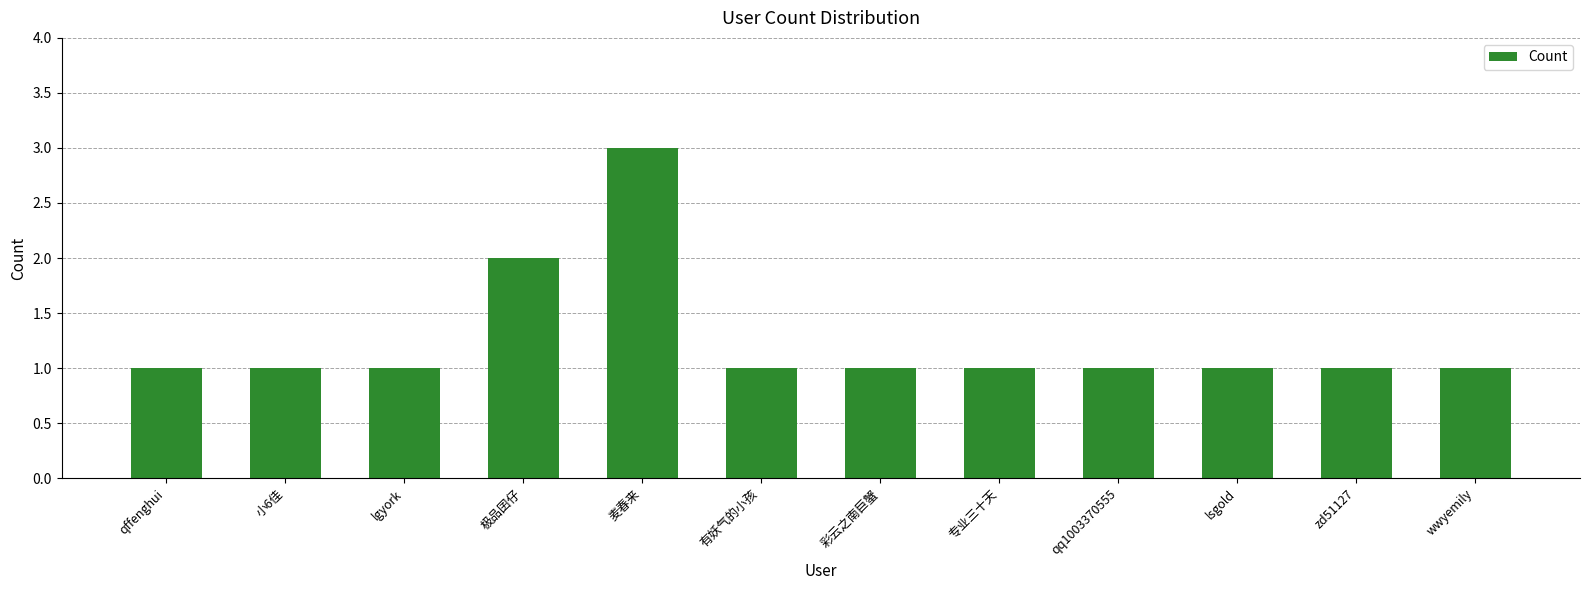

What is the ratio of the value at 有妖气的小孩 to the value at 极品囝仔?

0.5